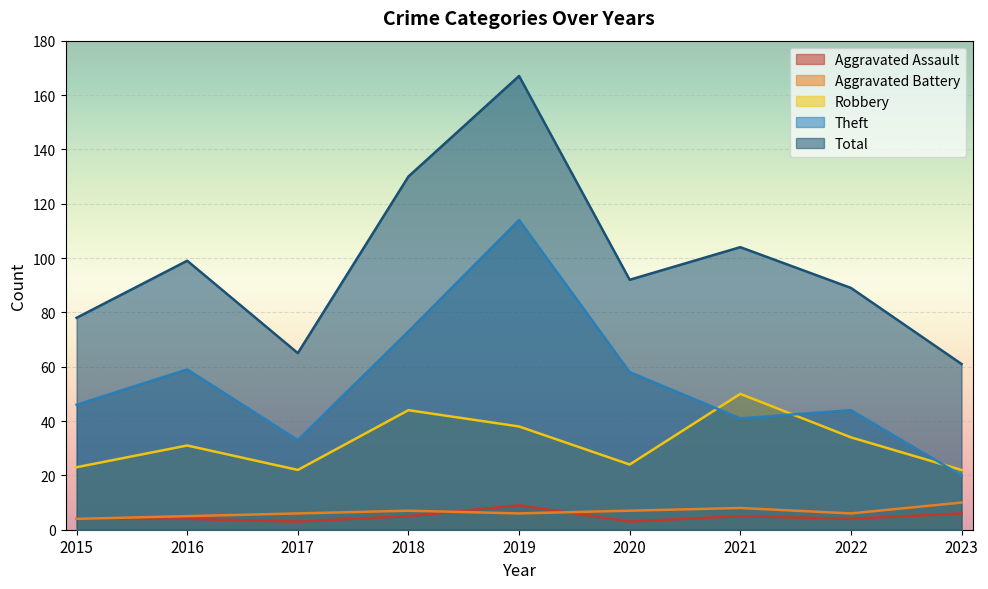

At how many categories does at least one series exceed 103?

3